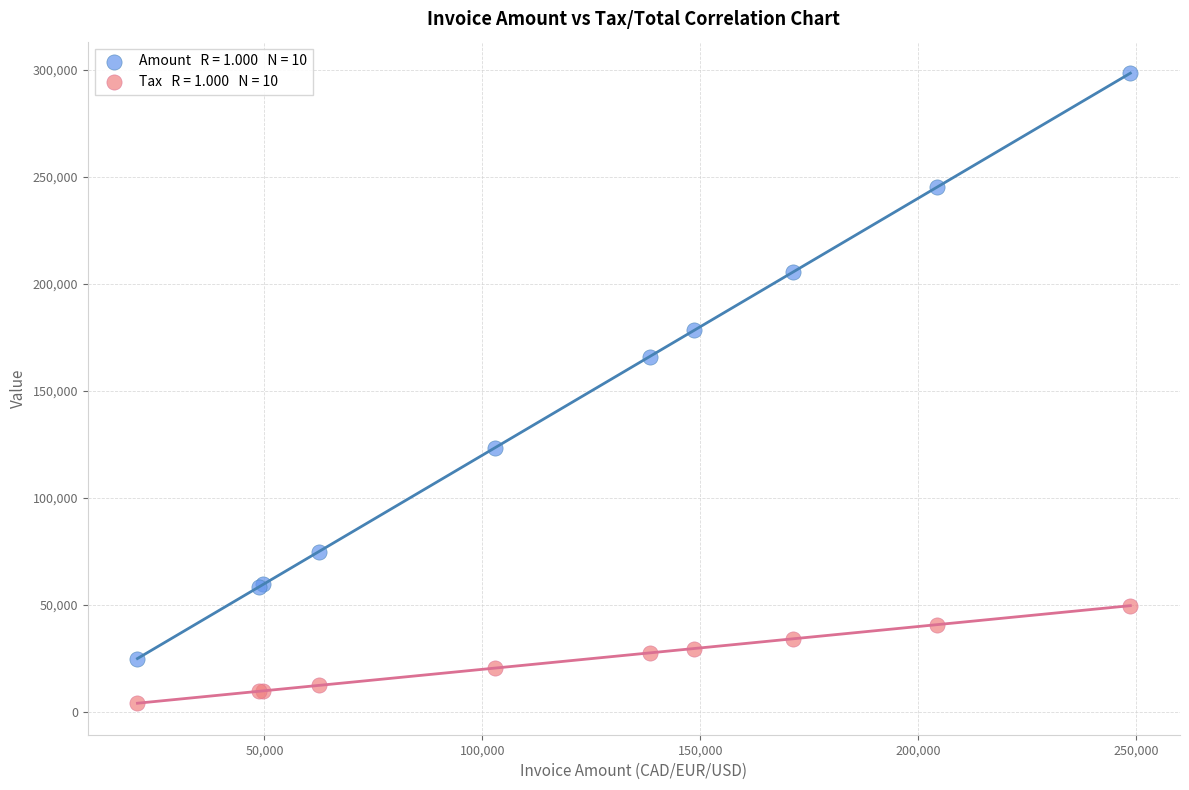

Across all series, what Y value is closest to 151277?

166009.0